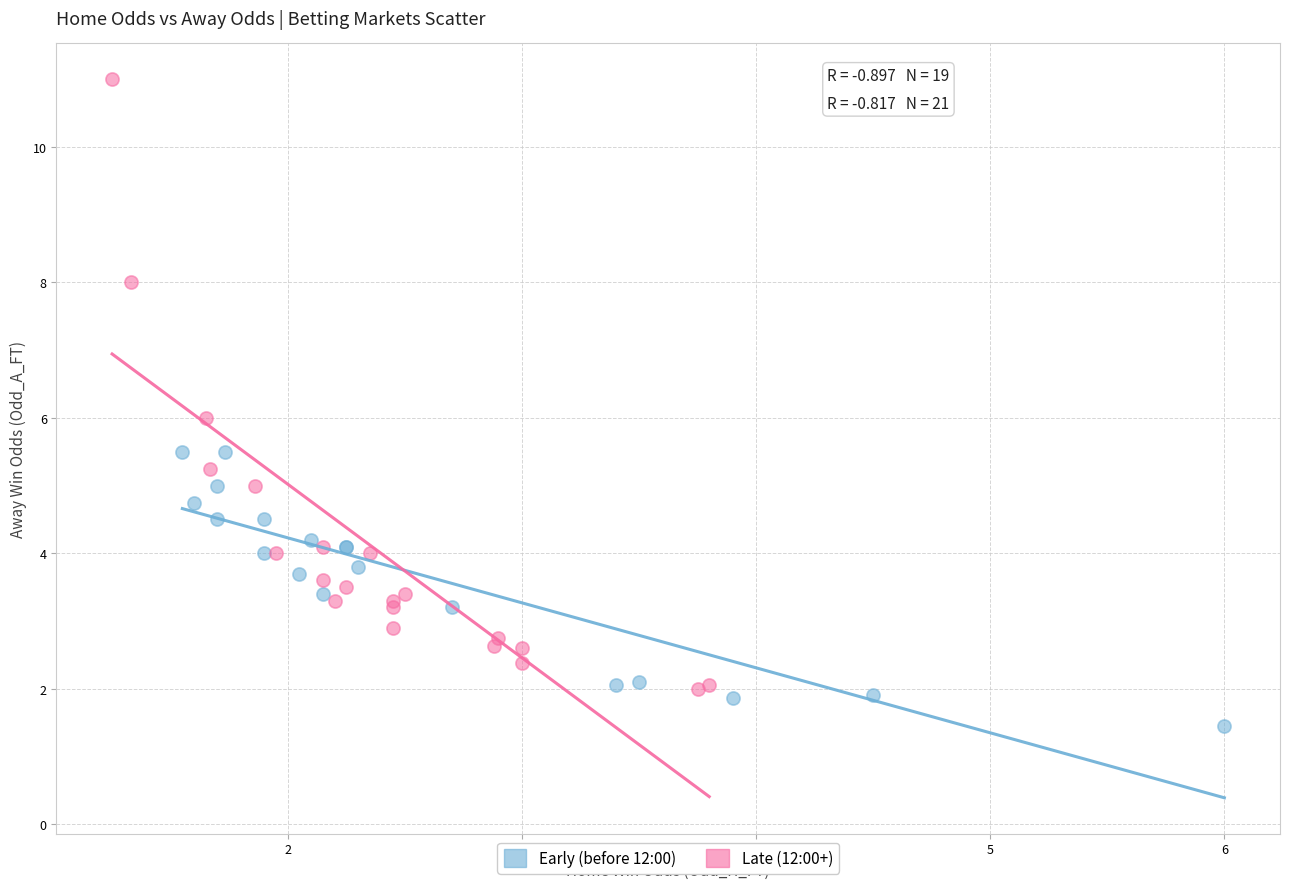

Which series reaches the maximum Y coordinate?

Late (12:00+)